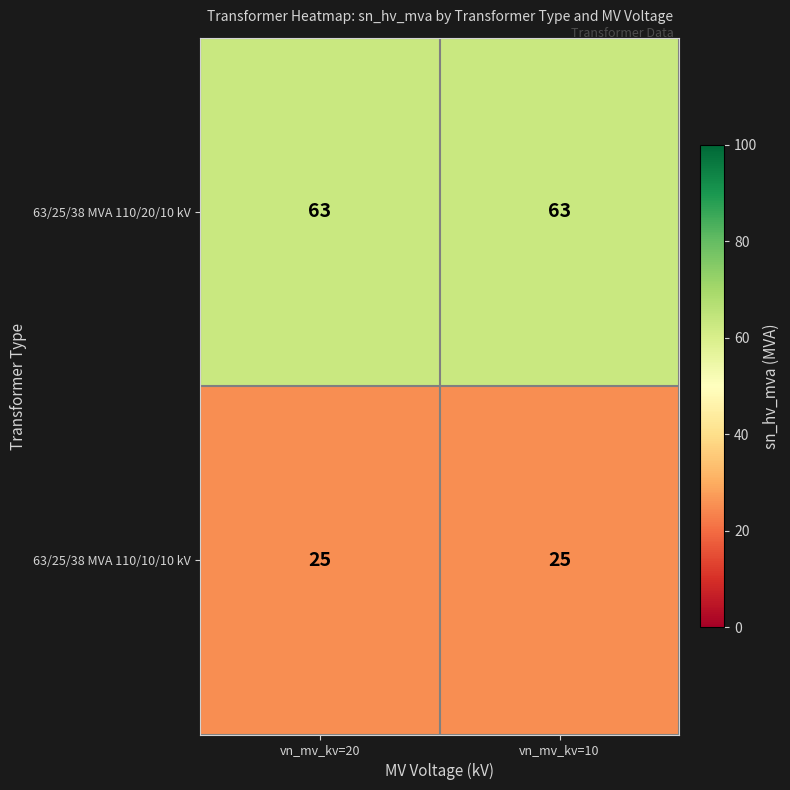

Reading right to left, transcribe all the data shown in this chart.

63/25/38 MVA 110/20/10 kV: vn_mv_kv=10=63	vn_mv_kv=20=63
63/25/38 MVA 110/10/10 kV: vn_mv_kv=10=25	vn_mv_kv=20=25